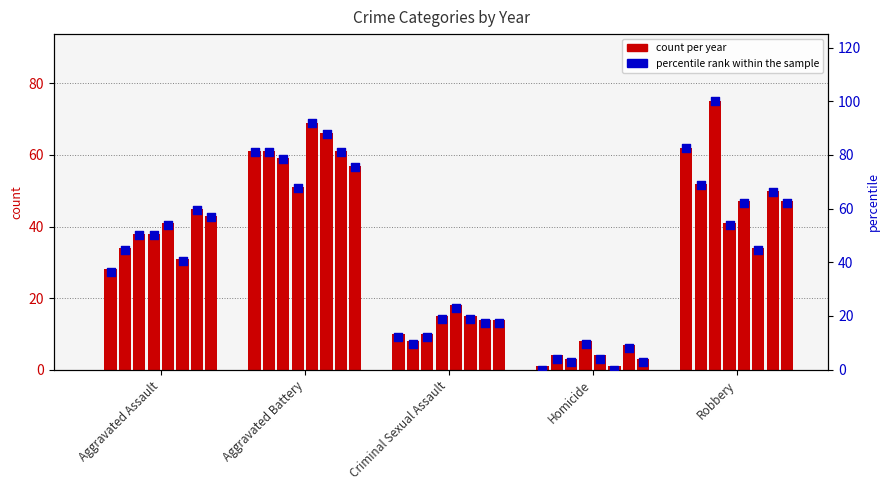

Between Robbery and Homicide, which is larger?

Robbery